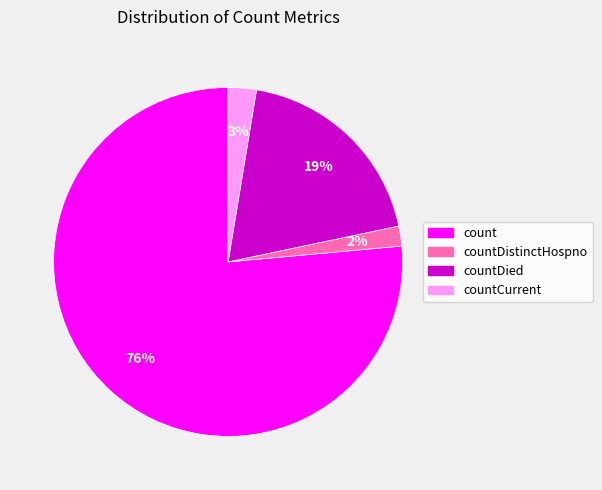

What percentage is the countDistinctHospno slice, to the nearest percent?

2%